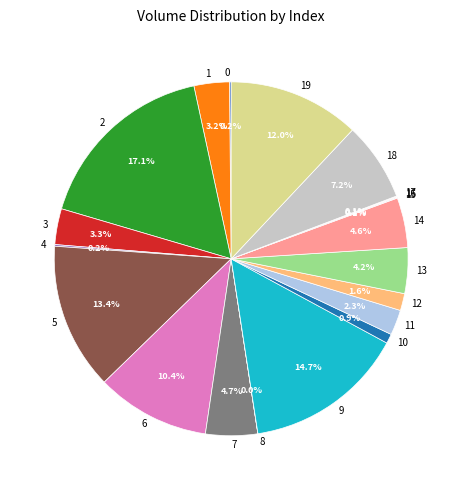

True or false: 19 accounts for 2% of the total.

False